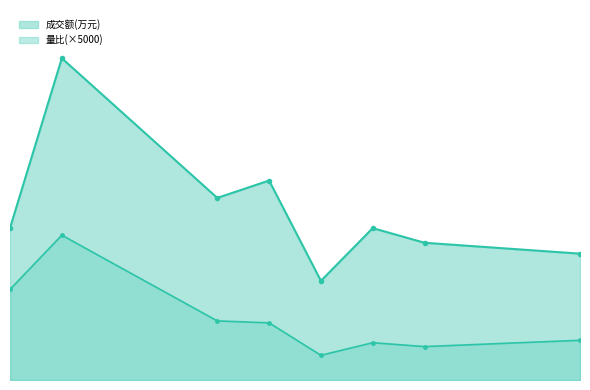

At how many categories does at least one series exceed 25074?

1